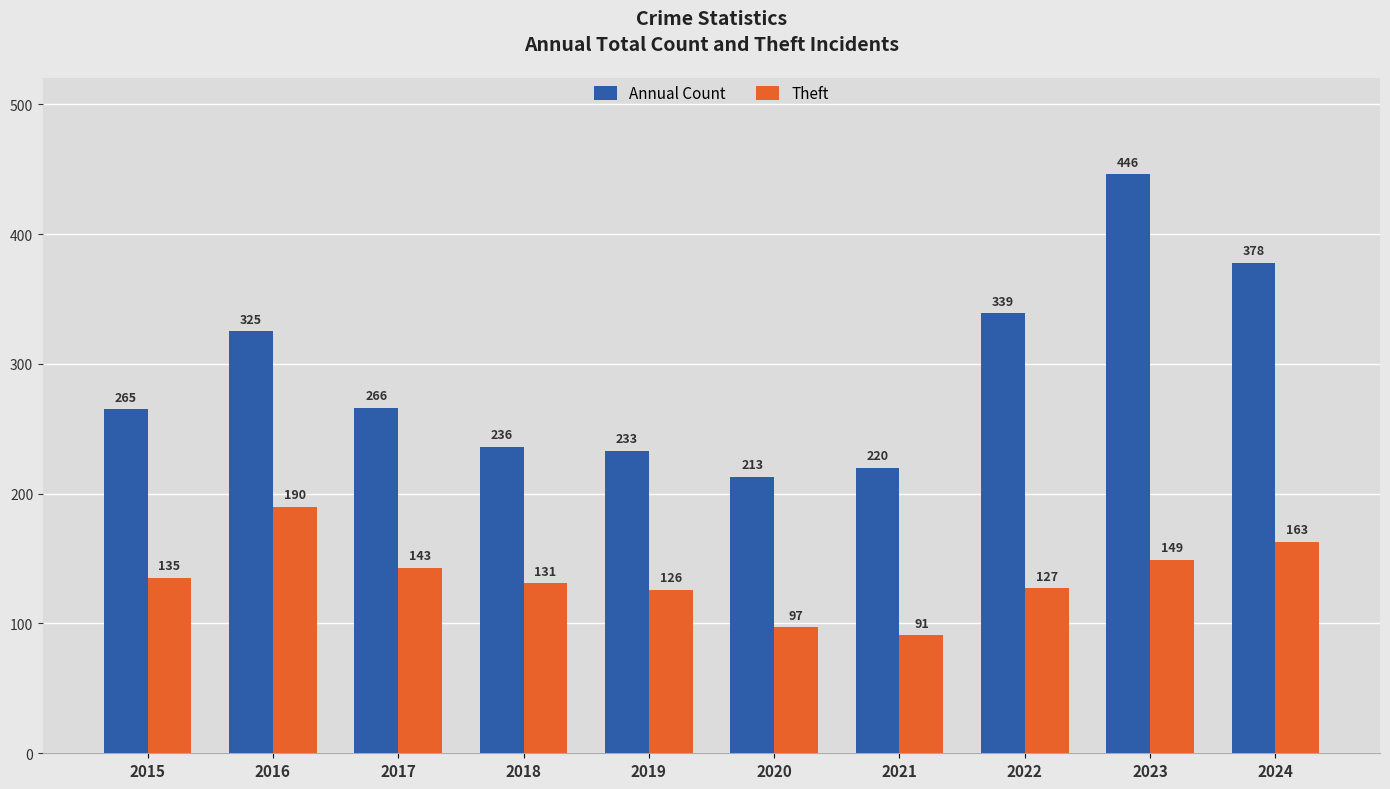

What is the value of the Annual Count bar at the 1st from the left?

265